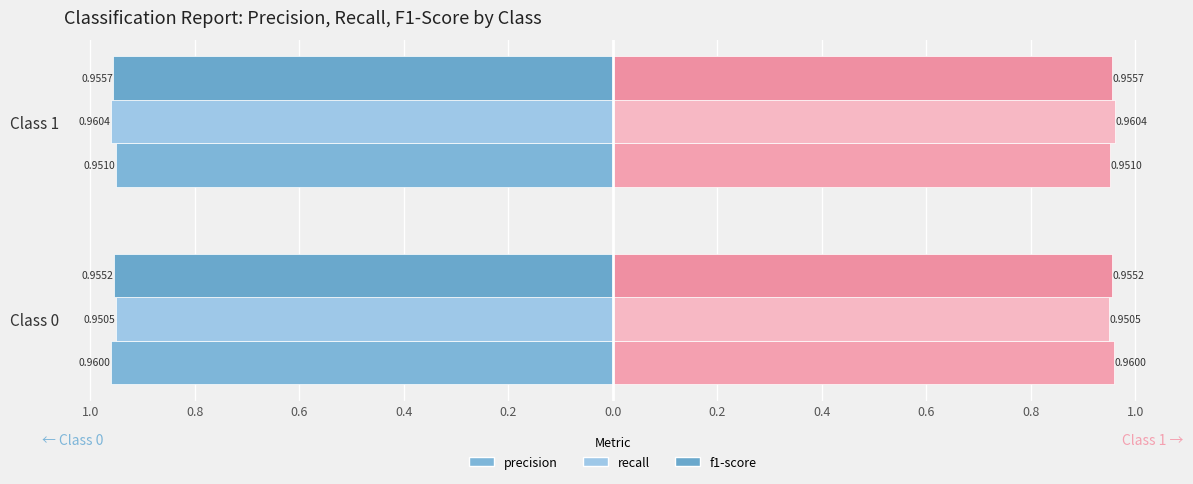

How many bars are there in each group?

6